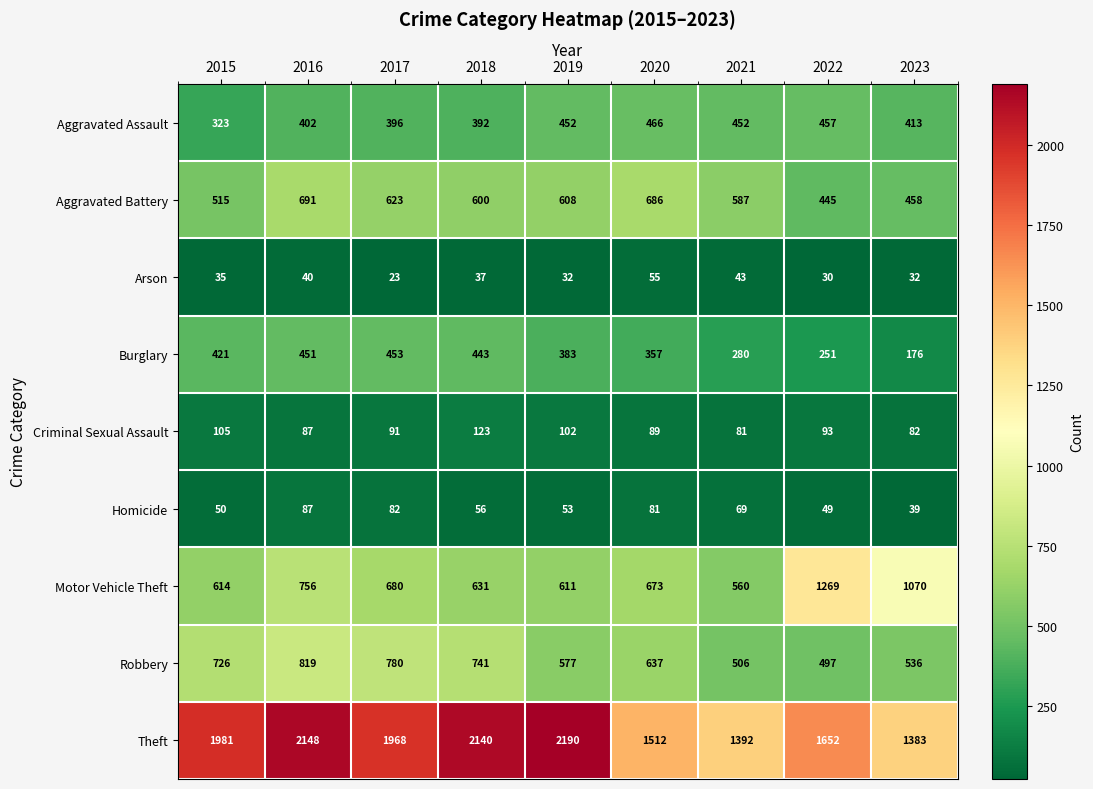

At which label does Criminal Sexual Assault reach its minimum?

2021